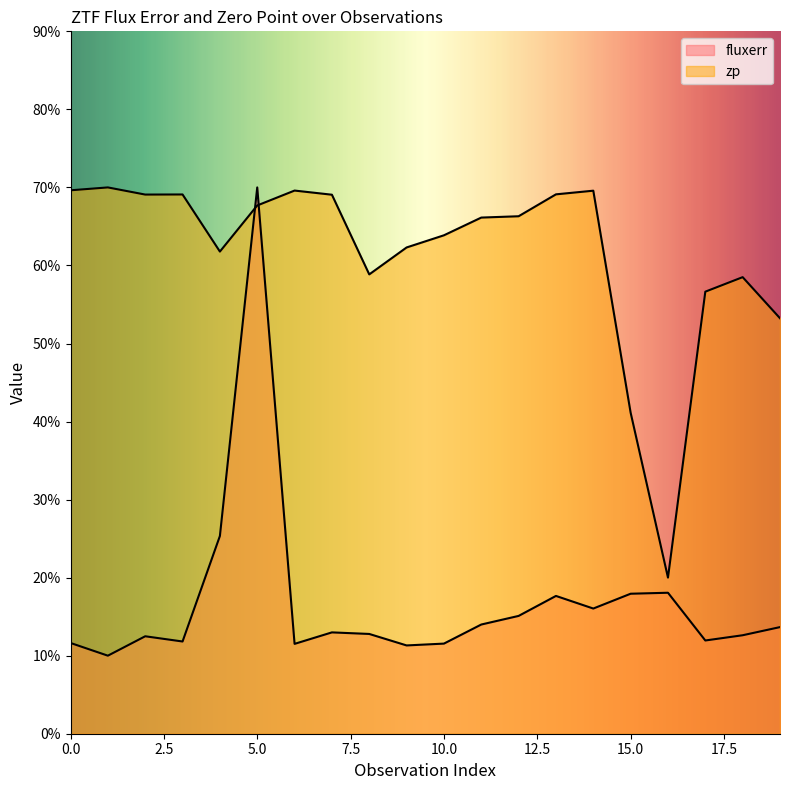

What is the difference between the second highest and second lowest values in the zp series?

28.5